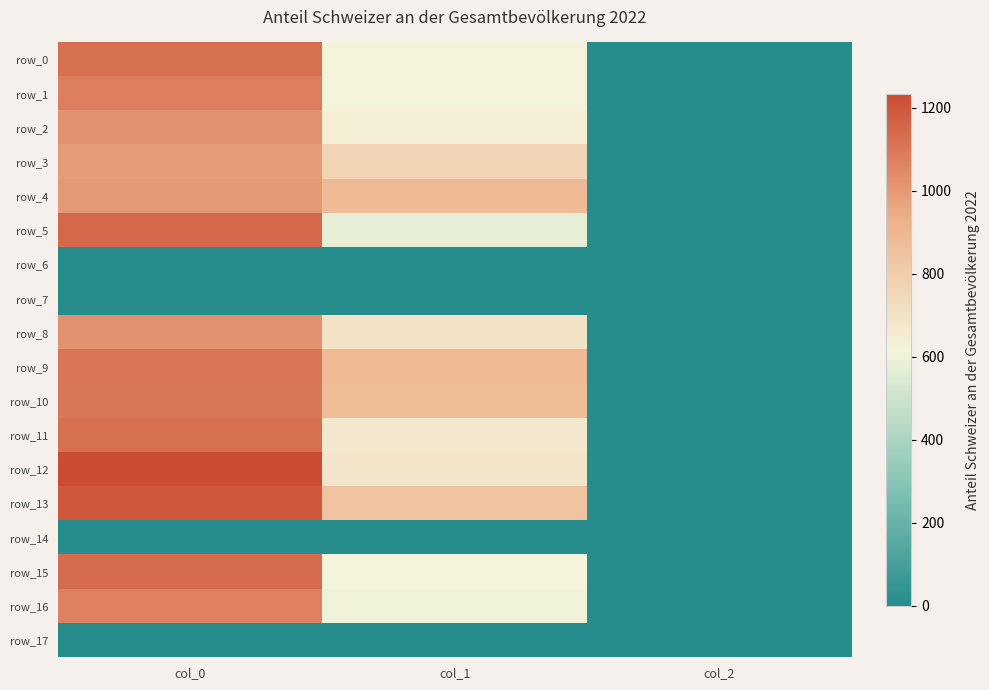

What is the difference between the highest and lowest values at col_1?

891.0